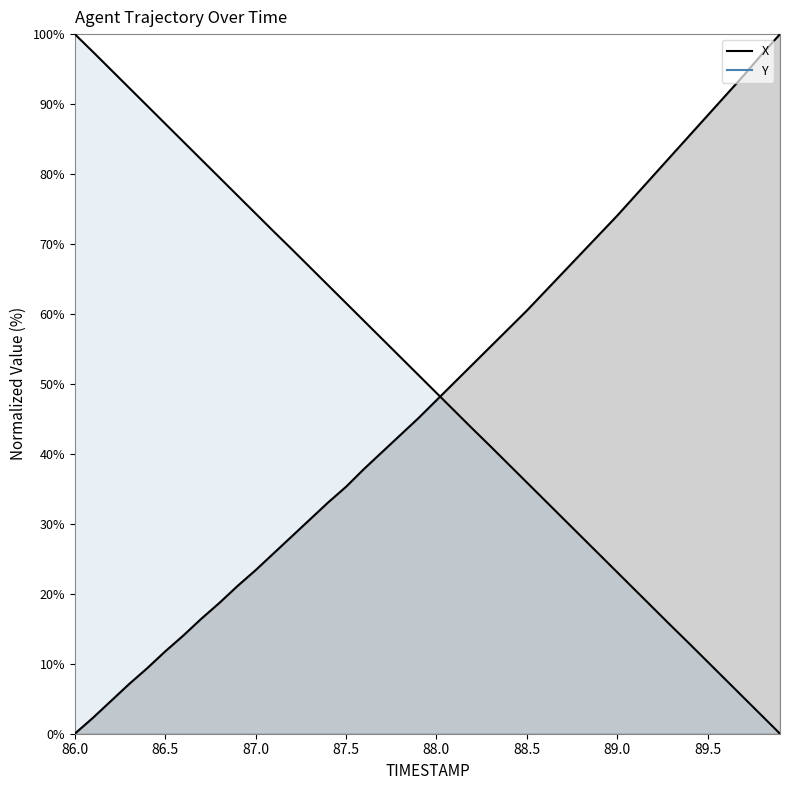

Between 86.3 and 89.2, which series saw the biggest shift?

Y